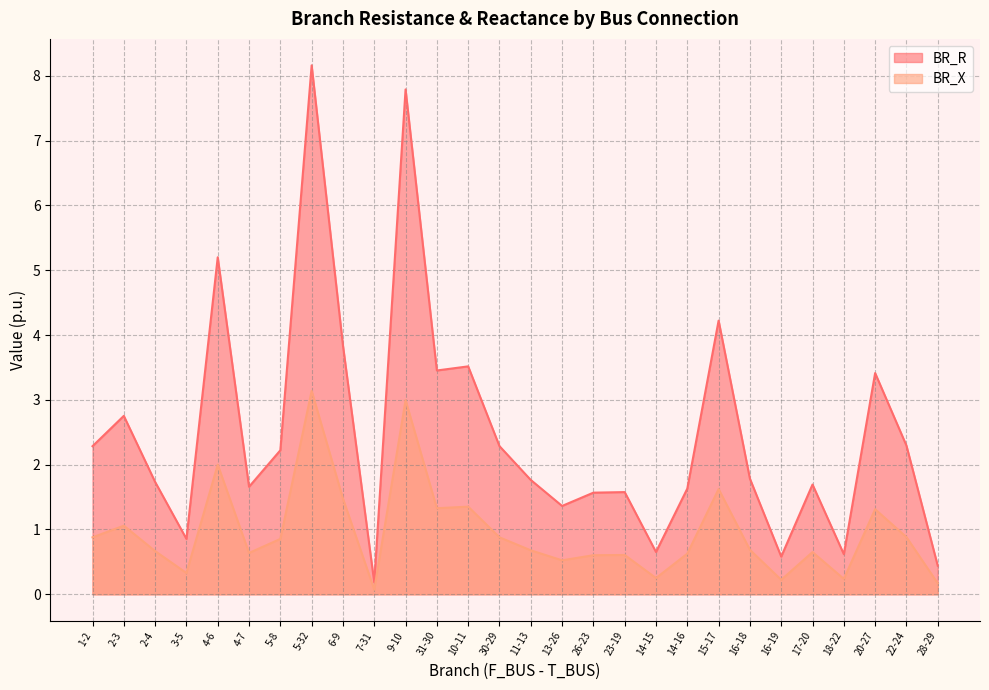

Which series has the largest total across all categories?

BR_R